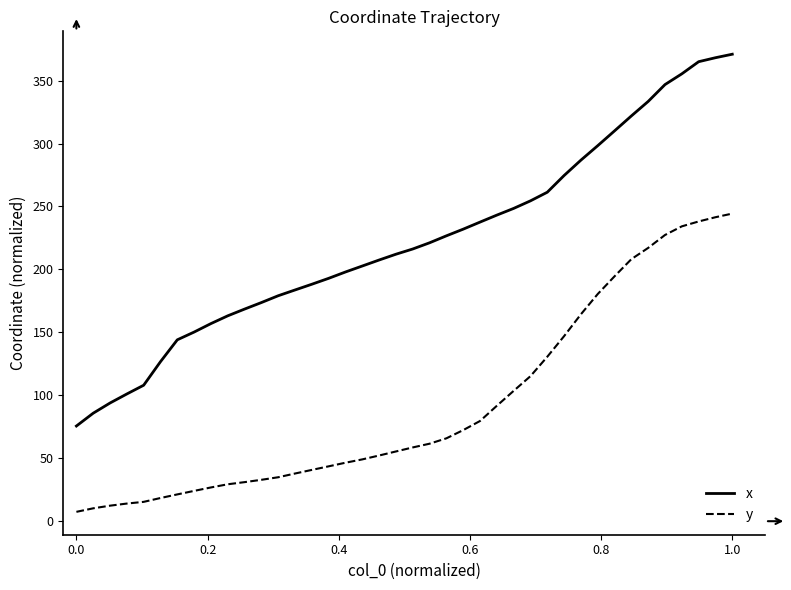

Which series has the largest total across all categories?

x